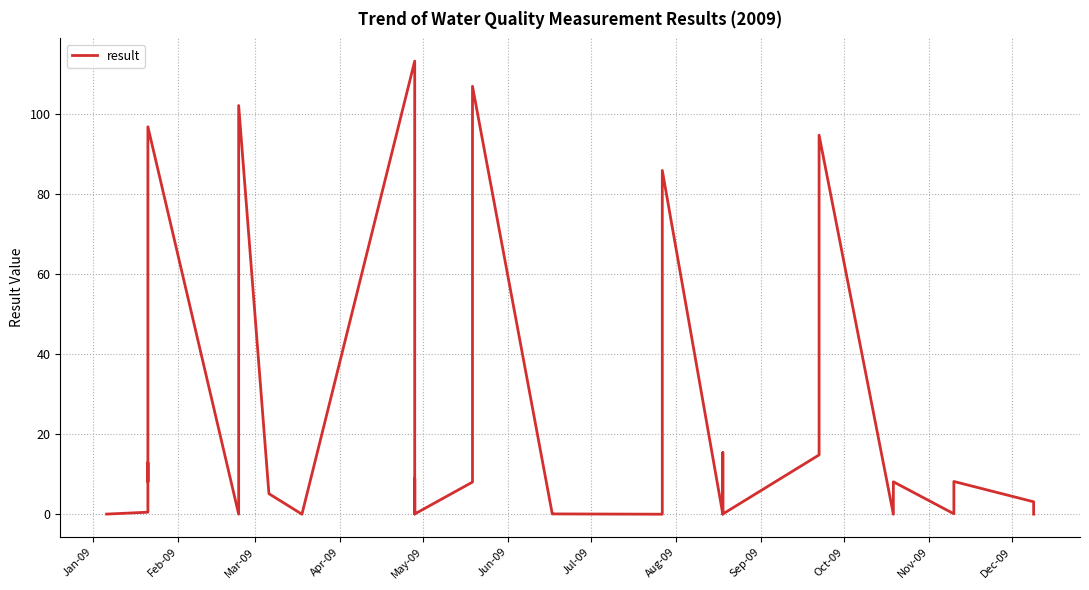

How many data points are less than 5?

17